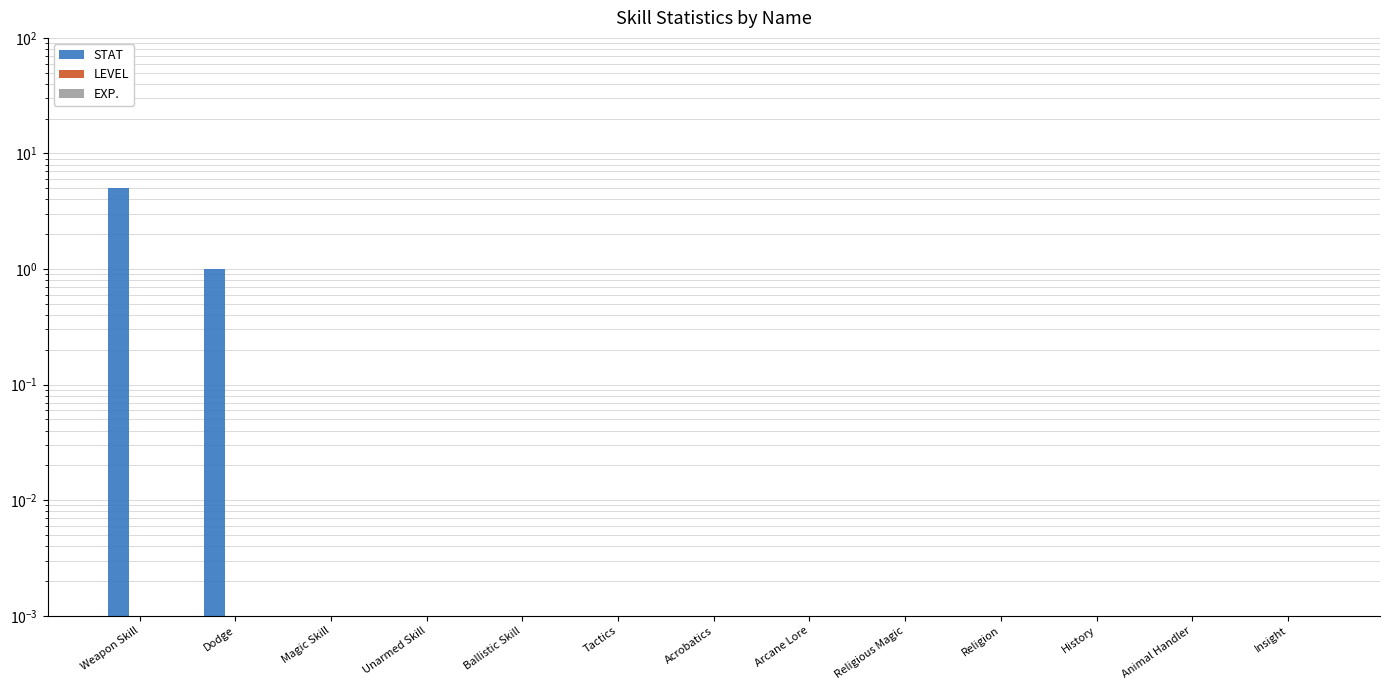

List the series in order of their peak value, highest first.

STAT, LEVEL, EXP.